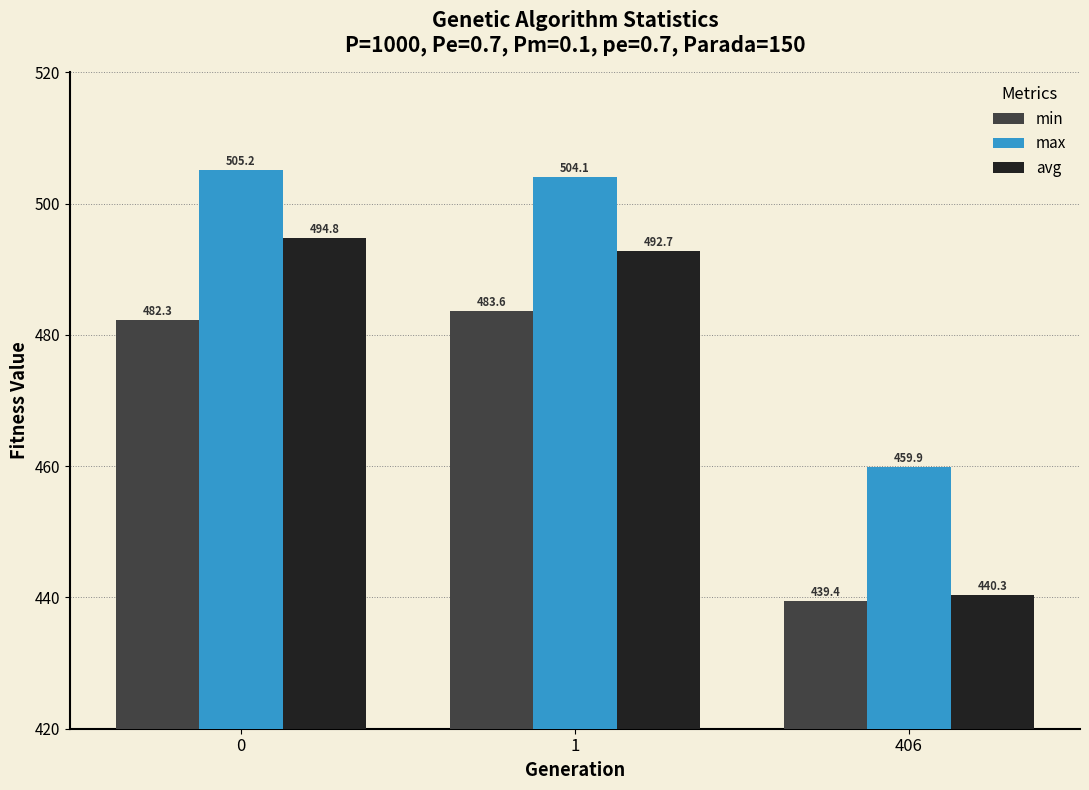

How many groups of bars are there?

3